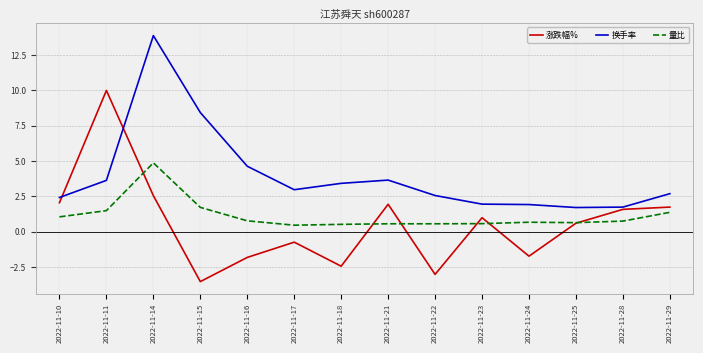

What value does the 换手率 series have at 2022-11-29?

2.7